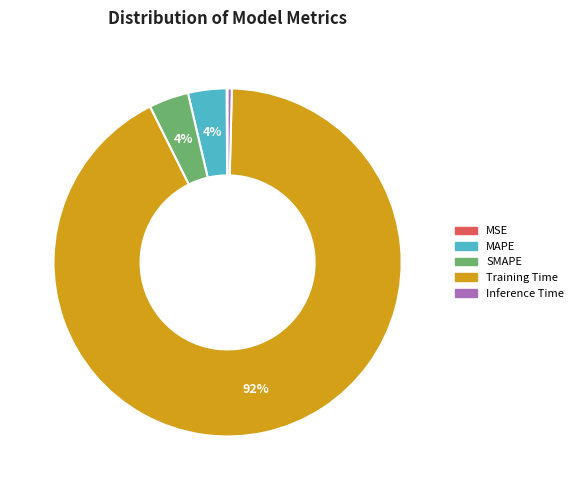

To the nearest percent, what portion does Training Time represent?

92%